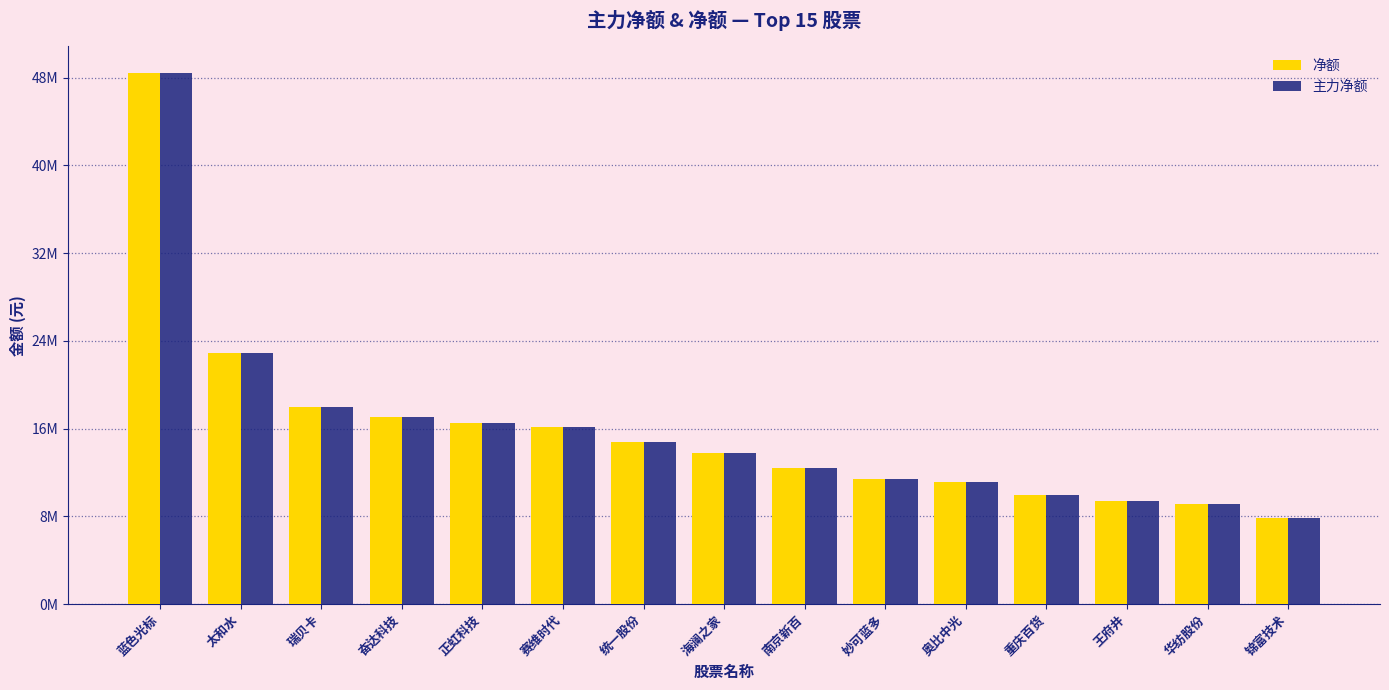

Reading left to right, what are all the values shown in this chart?

净额: 蓝色光标=48423030	太和水=22887565	瑞贝卡=18011337	奋达科技=17023942	正虹科技=16556437	赛维时代=16144324	统一股份=14772440	海澜之家=13781031	南京新百=12412956	妙可蓝多=11399902	奥比中光=11154370	重庆百货=9963556	王府井=9387166	华纺股份=9157918	锦富技术=7852824
主力净额: 蓝色光标=48423030	太和水=22887565	瑞贝卡=18011337	奋达科技=17023942	正虹科技=16556437	赛维时代=16144324	统一股份=14772440	海澜之家=13781031	南京新百=12412956	妙可蓝多=11399902	奥比中光=11154370	重庆百货=9963556	王府井=9387166	华纺股份=9157918	锦富技术=7852824